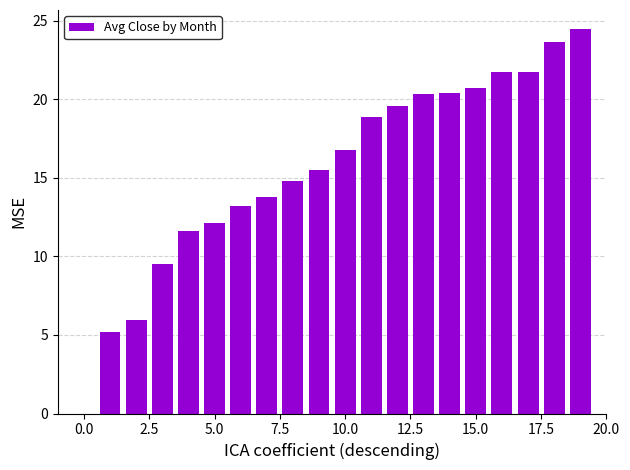

What is the sum of all values?

309.9